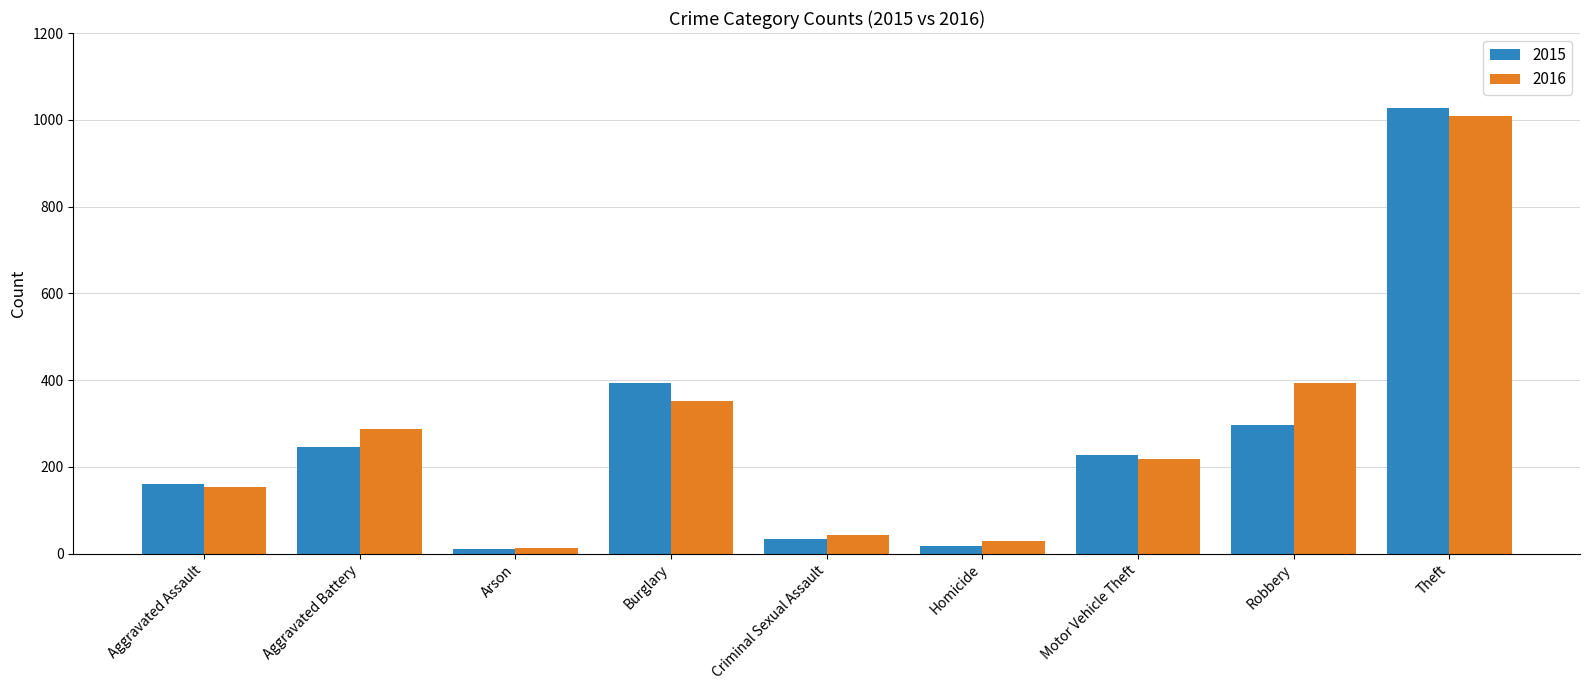

What are all the series names shown in the legend?

2015, 2016